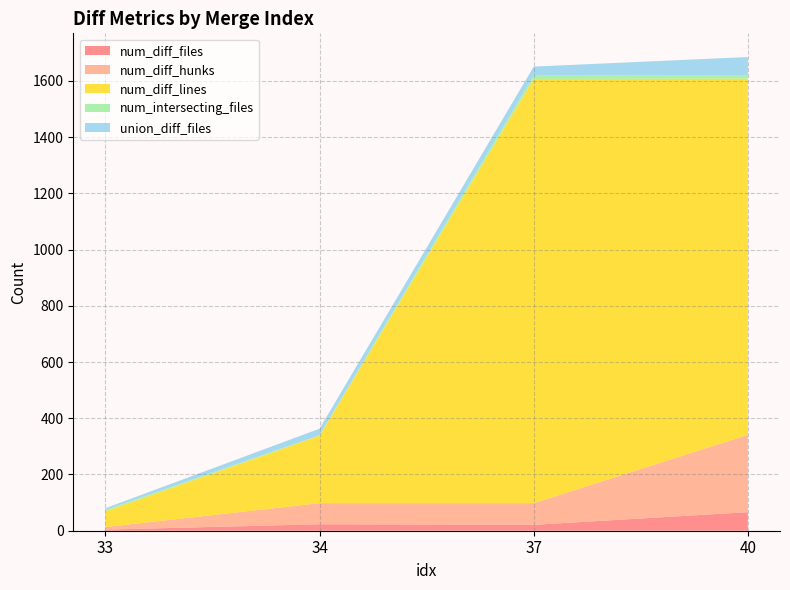

Reading right to left, transcribe all the data shown in this chart.

num_diff_files: 40=66	37=21	34=23	33=4
num_diff_hunks: 40=275	37=77	34=75	33=9
num_diff_lines: 40=1267	37=1509	34=240	33=56
num_intersecting_files: 40=11	37=12	34=2	33=5
union_diff_files: 40=66	37=32	34=23	33=6